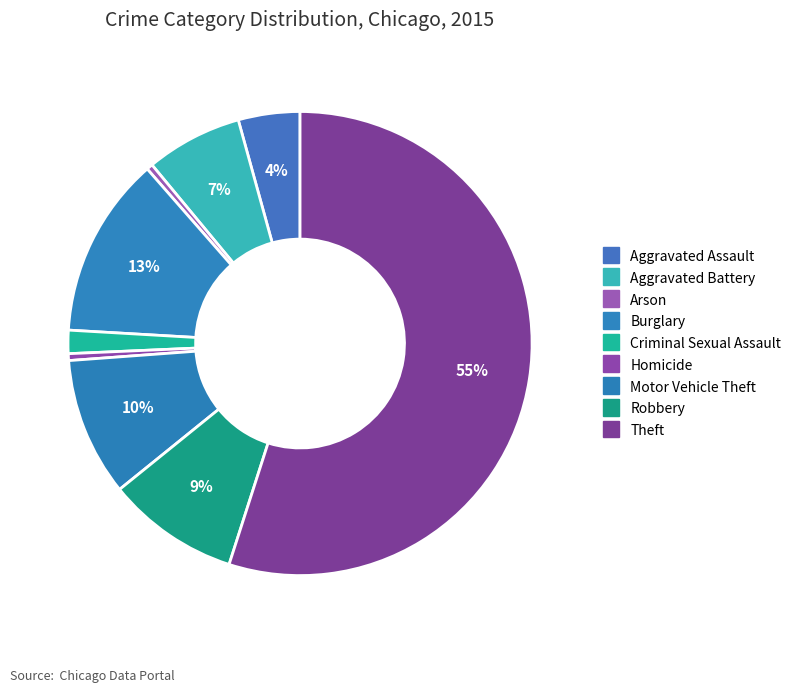

The Aggravated Assault slice represents 1% of the pie. True or false?

False